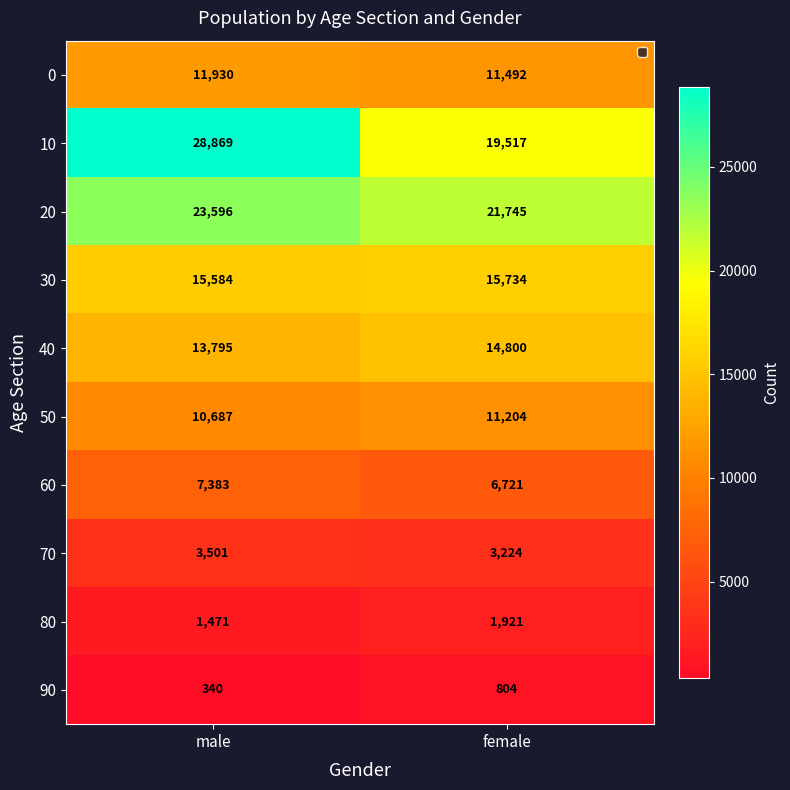

The 90 series shows 538 at female. True or false?

False